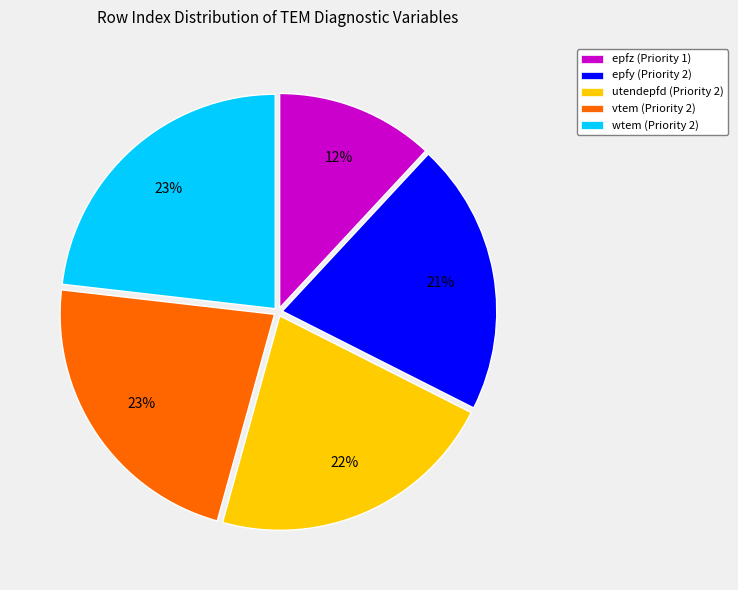

To the nearest percent, what is the difference between the epfz (Priority 1) and epfy (Priority 2) slice percentages?

9%